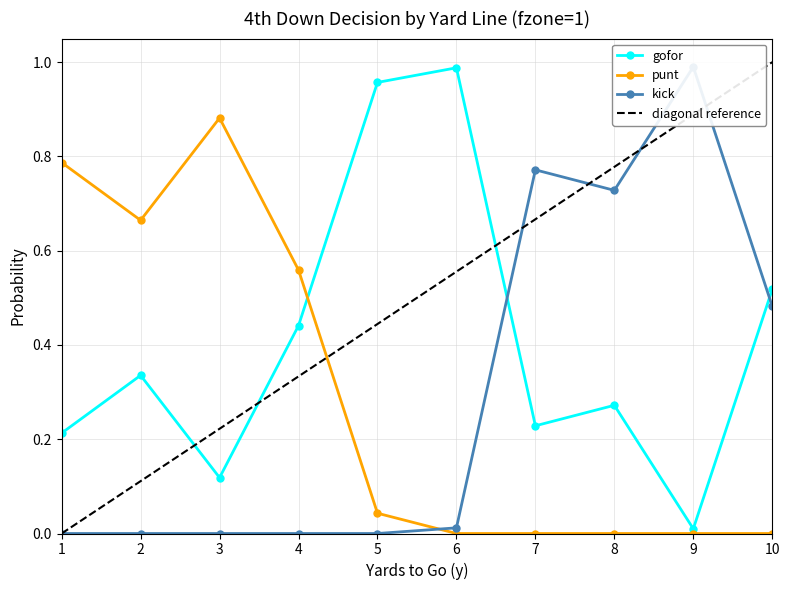

At which category does kick reach its first local valley?

8